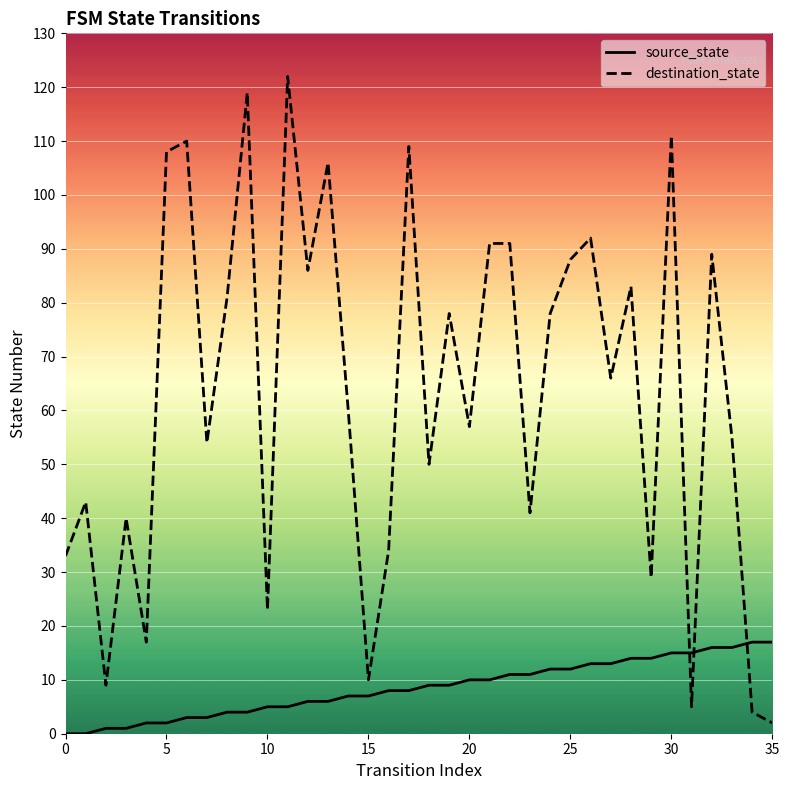

What are all the series names shown in the legend?

source_state, destination_state